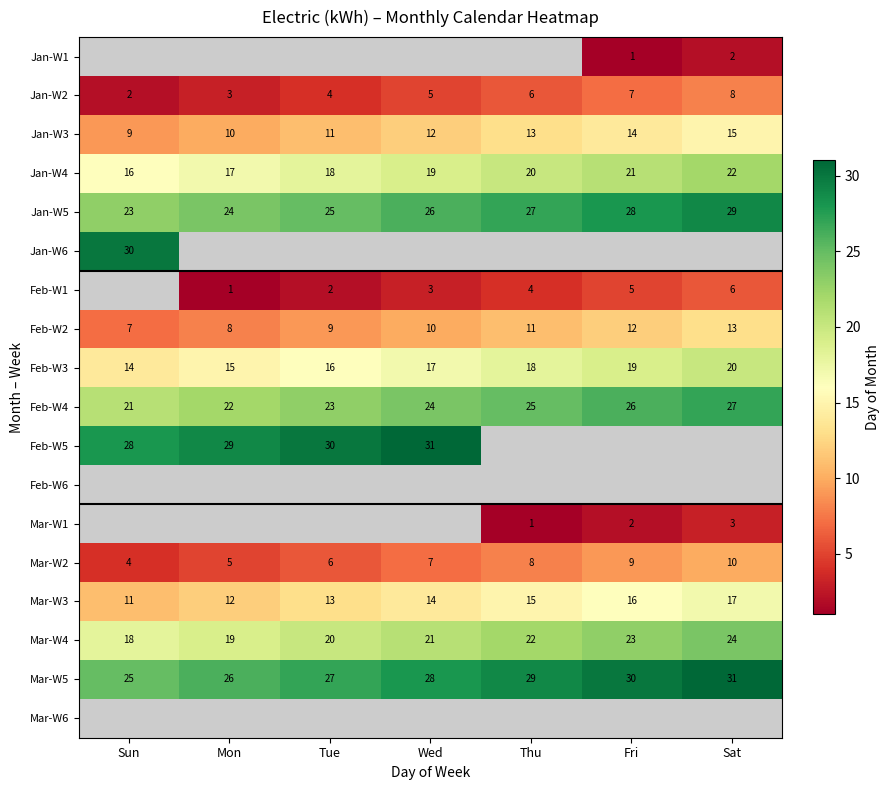

What is the minimum value shown in the chart?

1.0